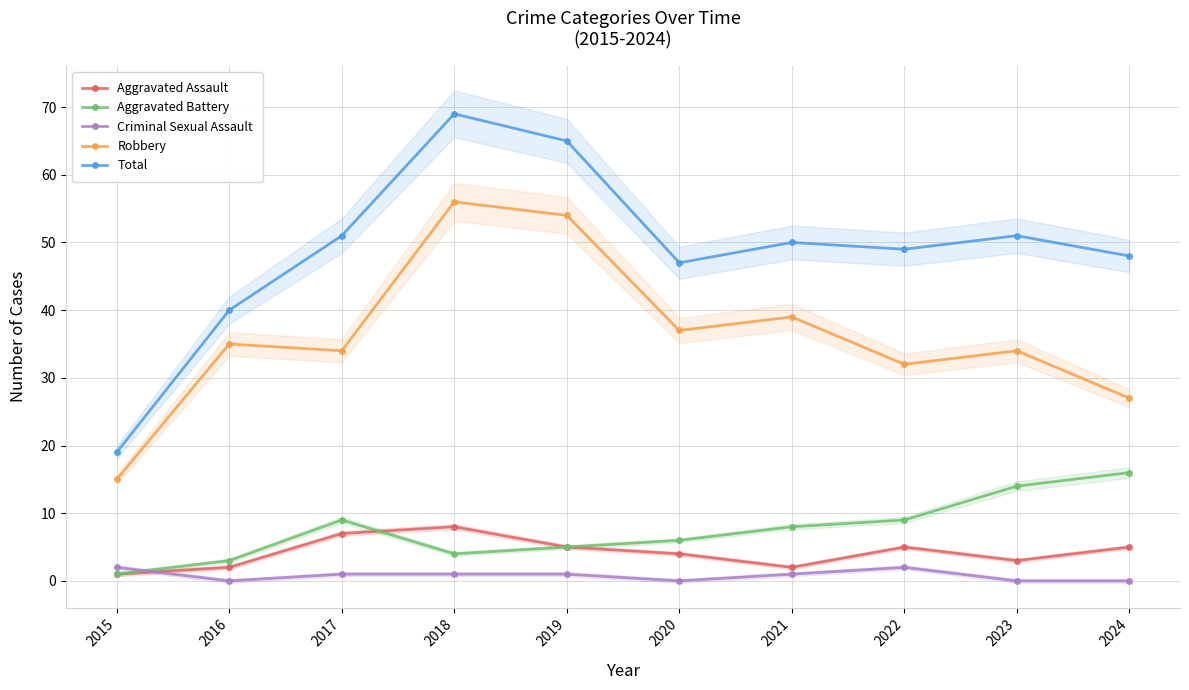

Between 2019 and 2020, which series saw the biggest shift?

Total